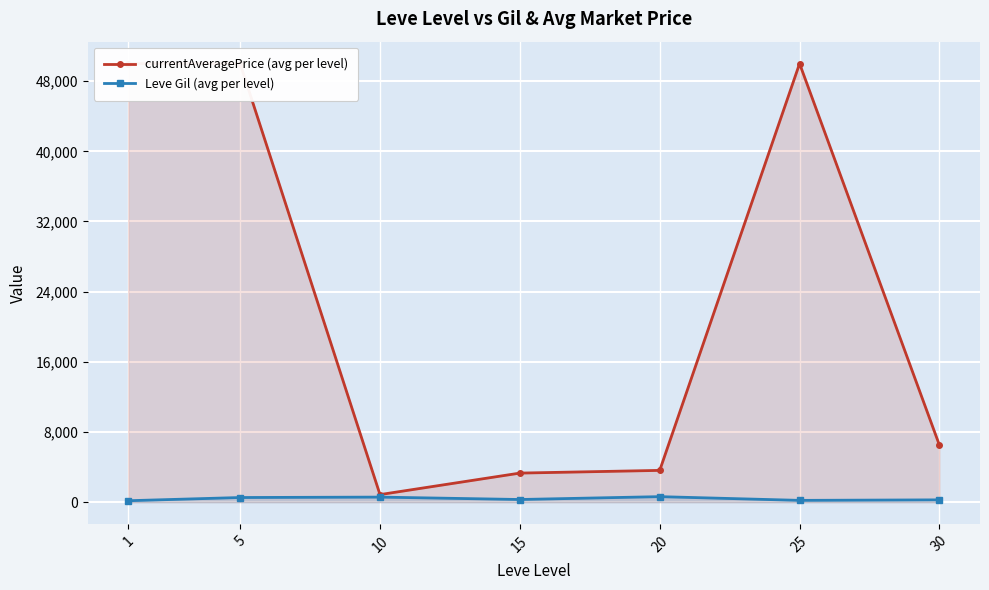

True or false: currentAveragePrice (avg per level) has more than 0 points higher than both neighbors.

True